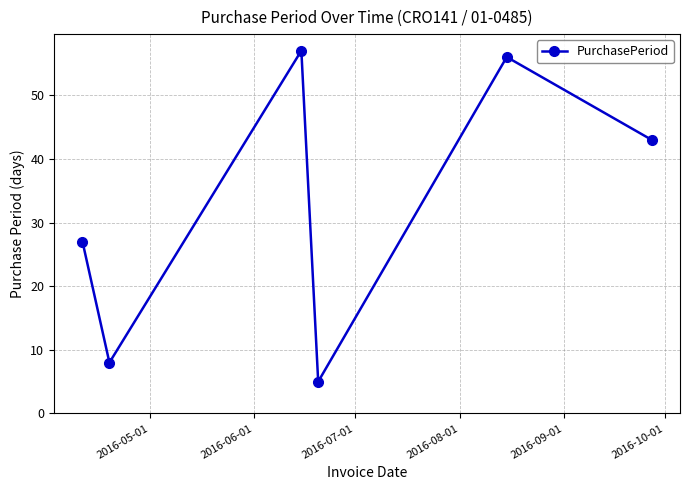

What is the smallest value displayed?

5